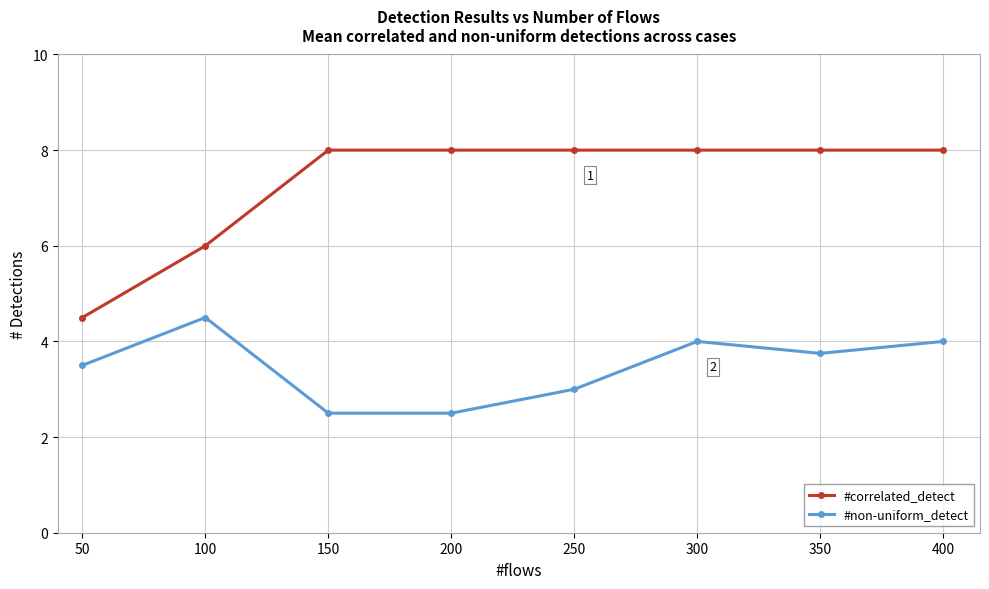

At which label does #non-uniform_detect first exceed 3?

50